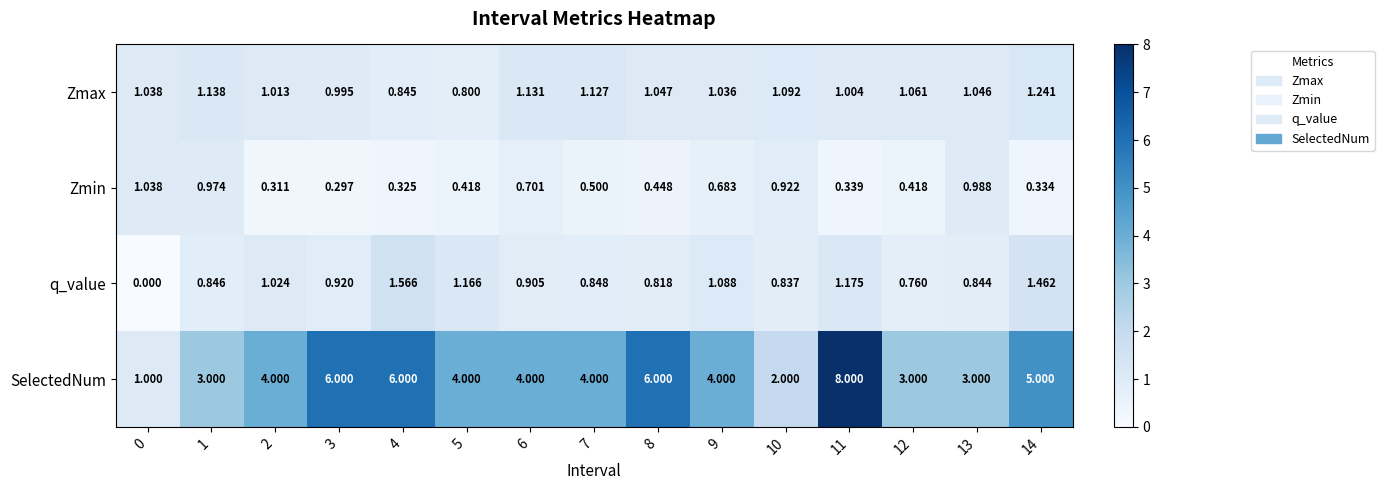

What is the total value across all series at 14?

8.0